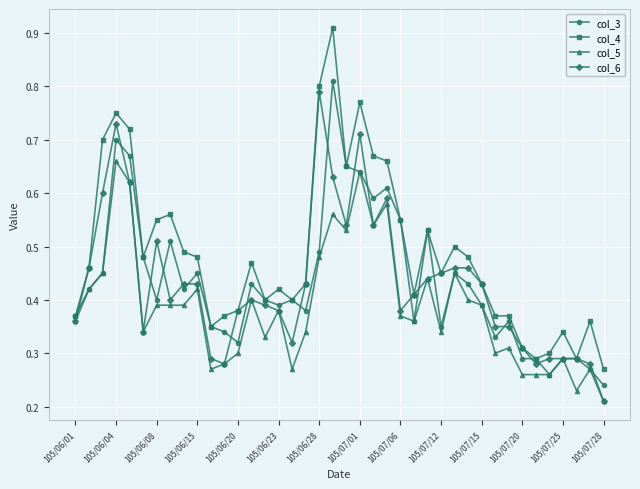

True or false: col_4 has more than 2 points higher than both neighbors.

True